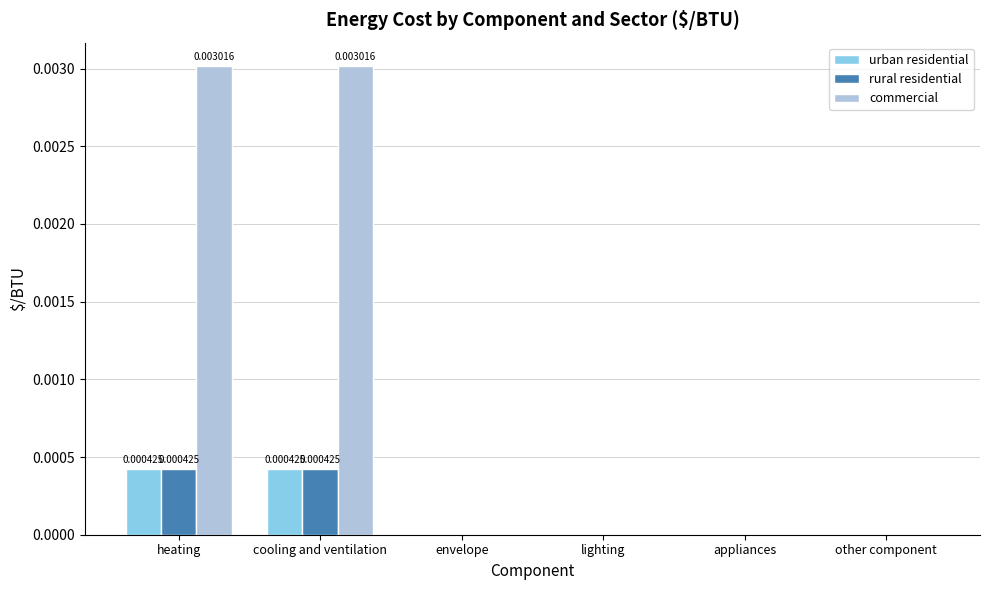

Which series has the largest total across all categories?

commercial